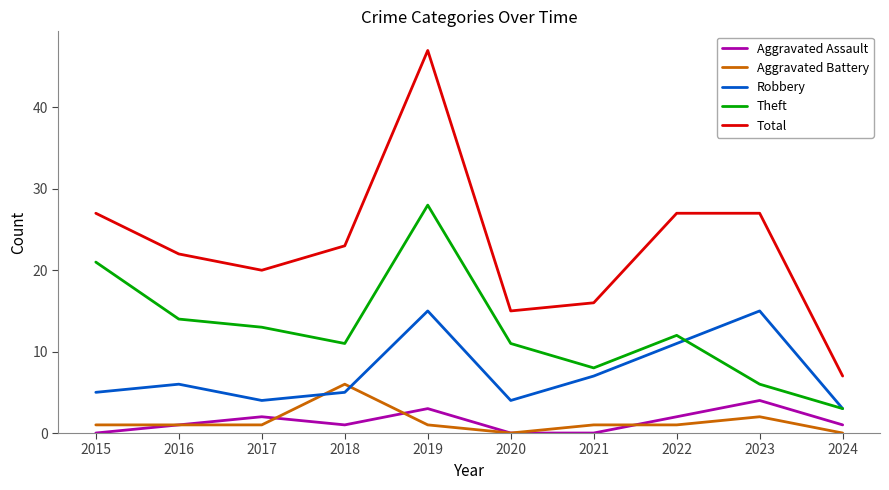

What is the average value of the Aggravated Assault series?

1